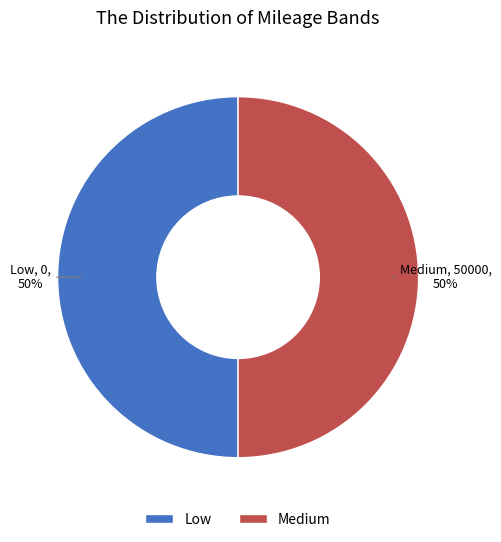

What is the ratio of the value at Medium to the value at Low?

1.0